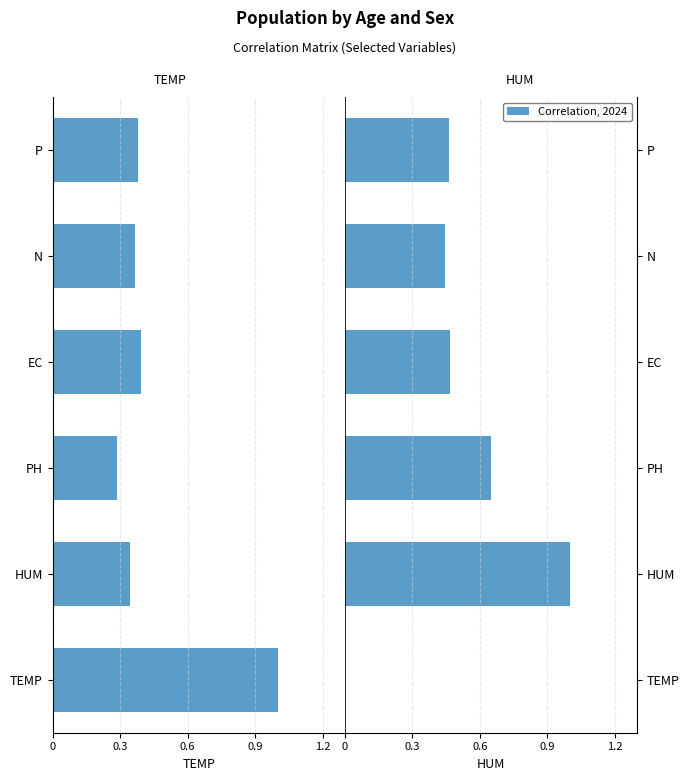

The value of HUM at PH is 0.6. True or false?

True